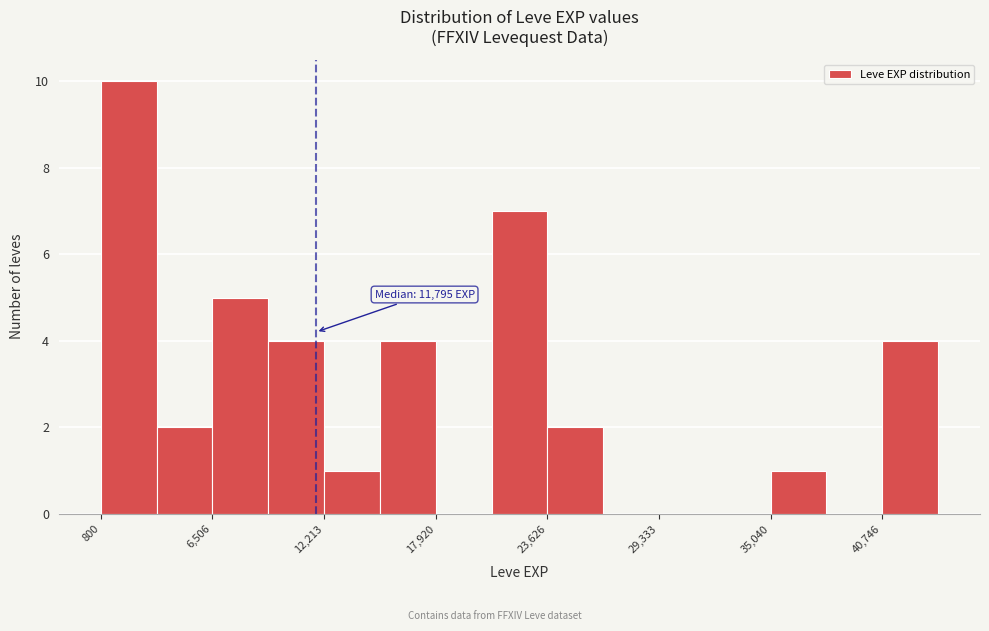

Around what value on the x-axis is the tallest bar? Give the approximate position of its centre, as read against the axis.

2000